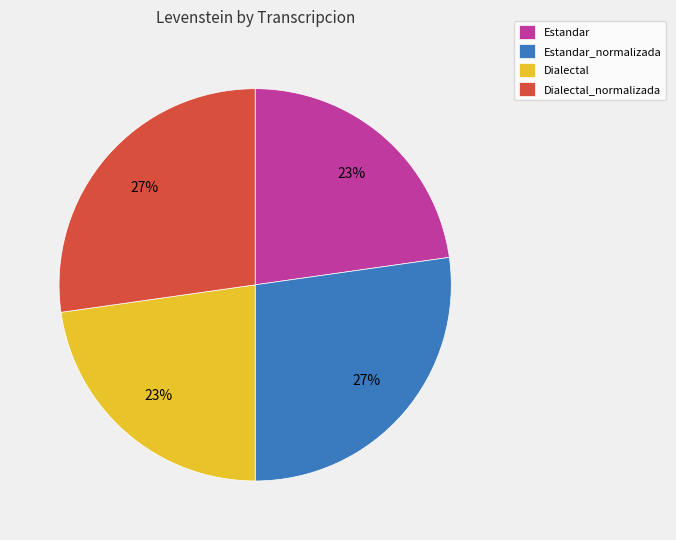

To the nearest percent, what is the average slice percentage?

25%